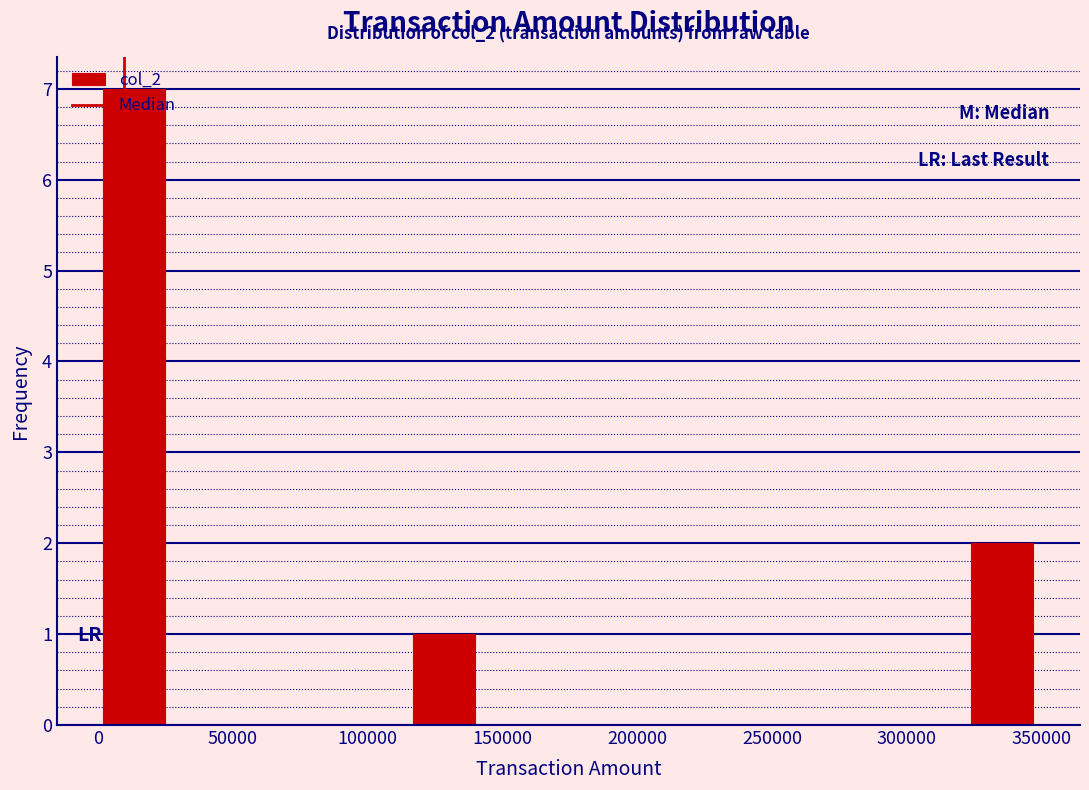

Which range on the x-axis has the tallest bar?

0 to 25000